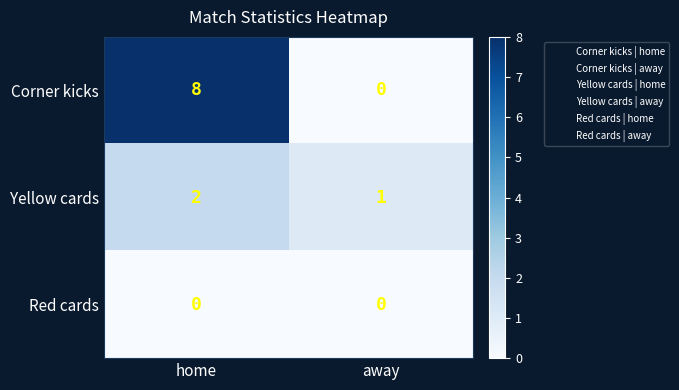

Is the value of Yellow cards at away greater than the value of Red cards at away?

Yes